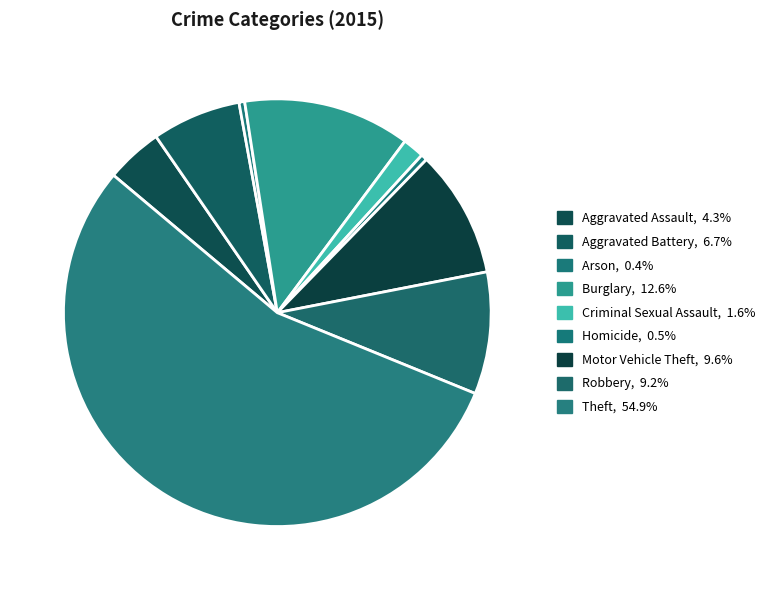

How many slices are in this pie chart?

9